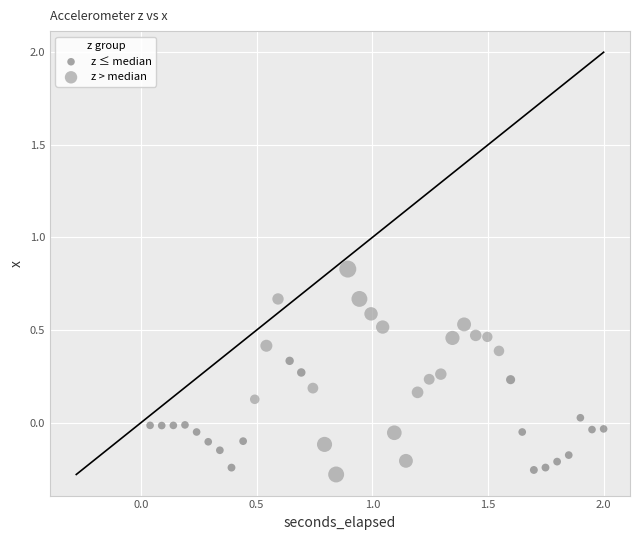

Which series contains the highest Y value?

z > median